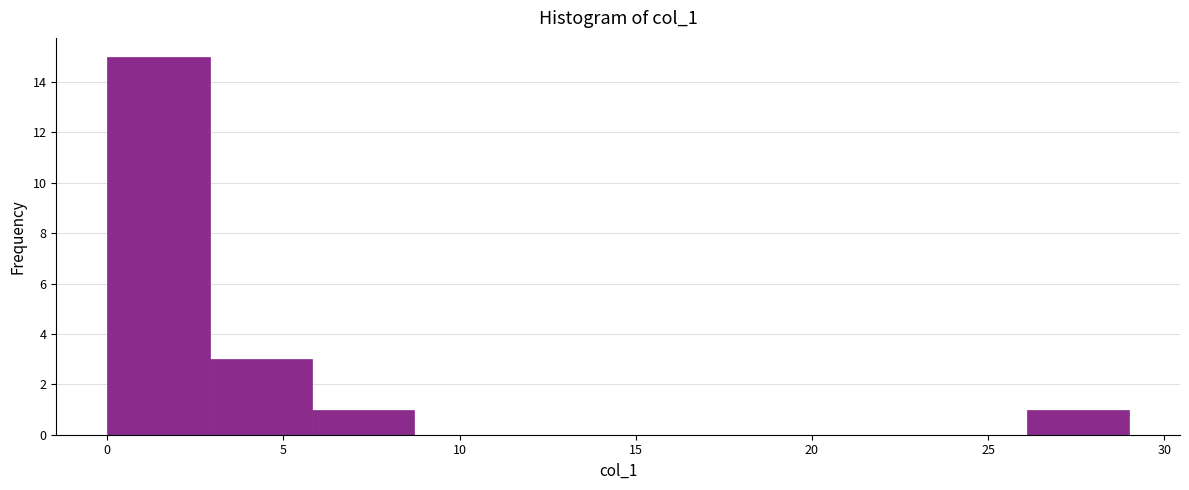

Reading left to right, transcribe this chart: for each bar, give the range it covers on the x-axis and its height. Neither the bar edges nor the heights are printed on the chart, so give them approximately, as read against the axes.

0.0 to 2.9: 15
2.9 to 5.8: 3
5.8 to 8.7: 1
8.7 to 11.6: 0
11.6 to 14.5: 0
14.5 to 17.4: 0
17.4 to 20.3: 0
20.3 to 23.2: 0
23.2 to 26.1: 0
26.1 to 29.0: 1